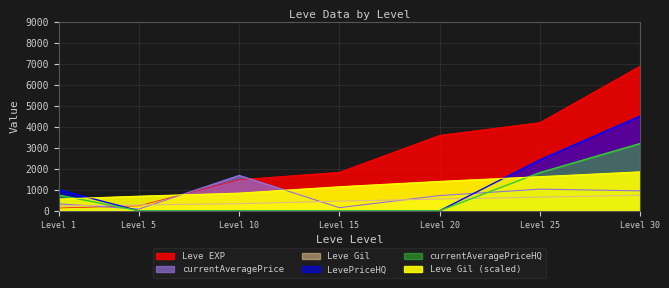

Which series has the largest range (max minus min)?

Leve EXP